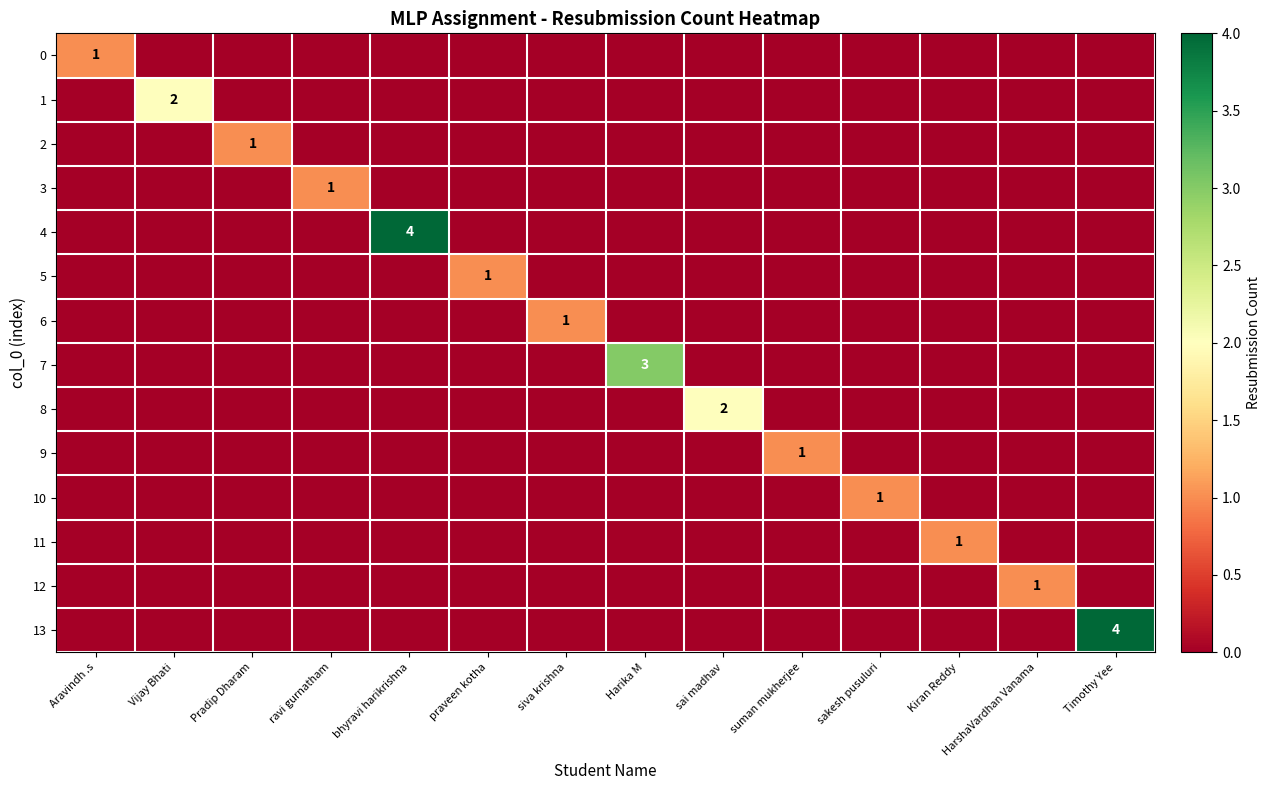

At how many categories does at least one series exceed 0?

14